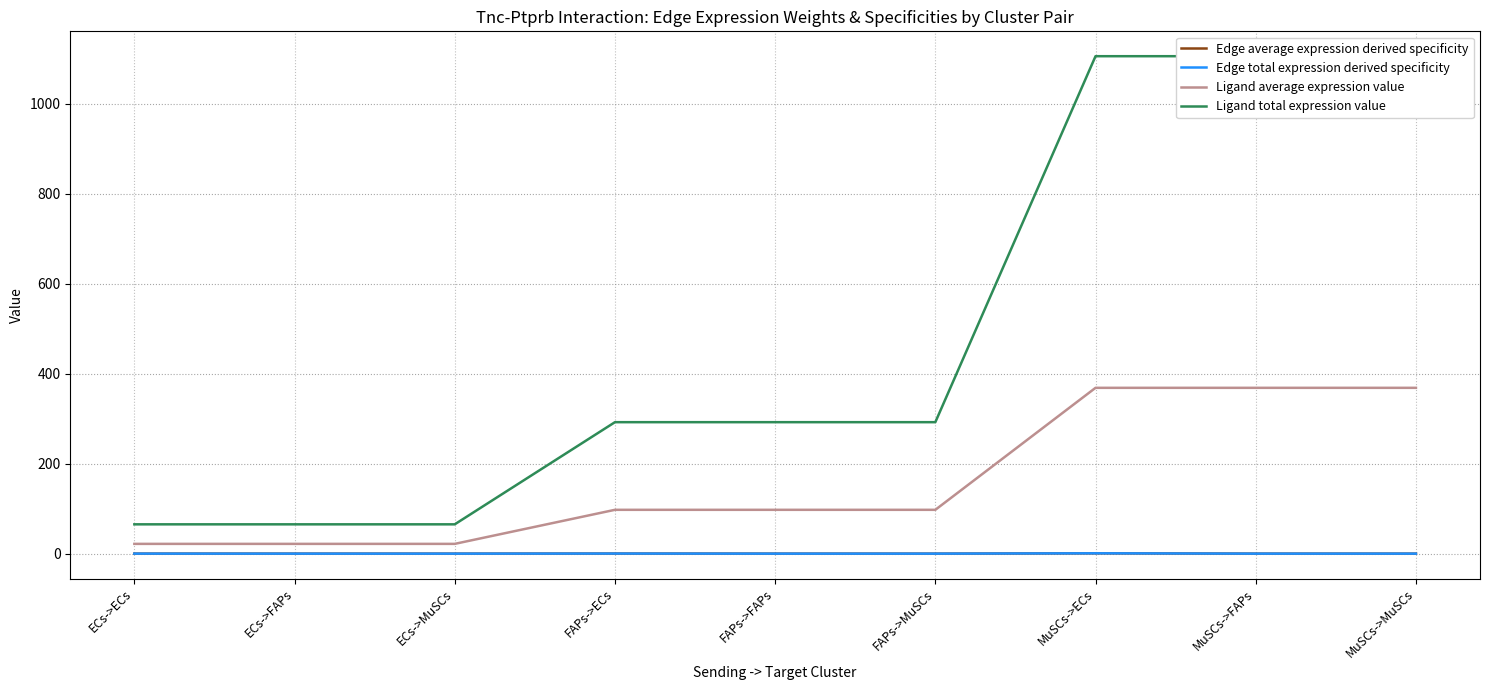

True or false: Edge total expression derived specificity and Ligand total expression value cross at least once.

False